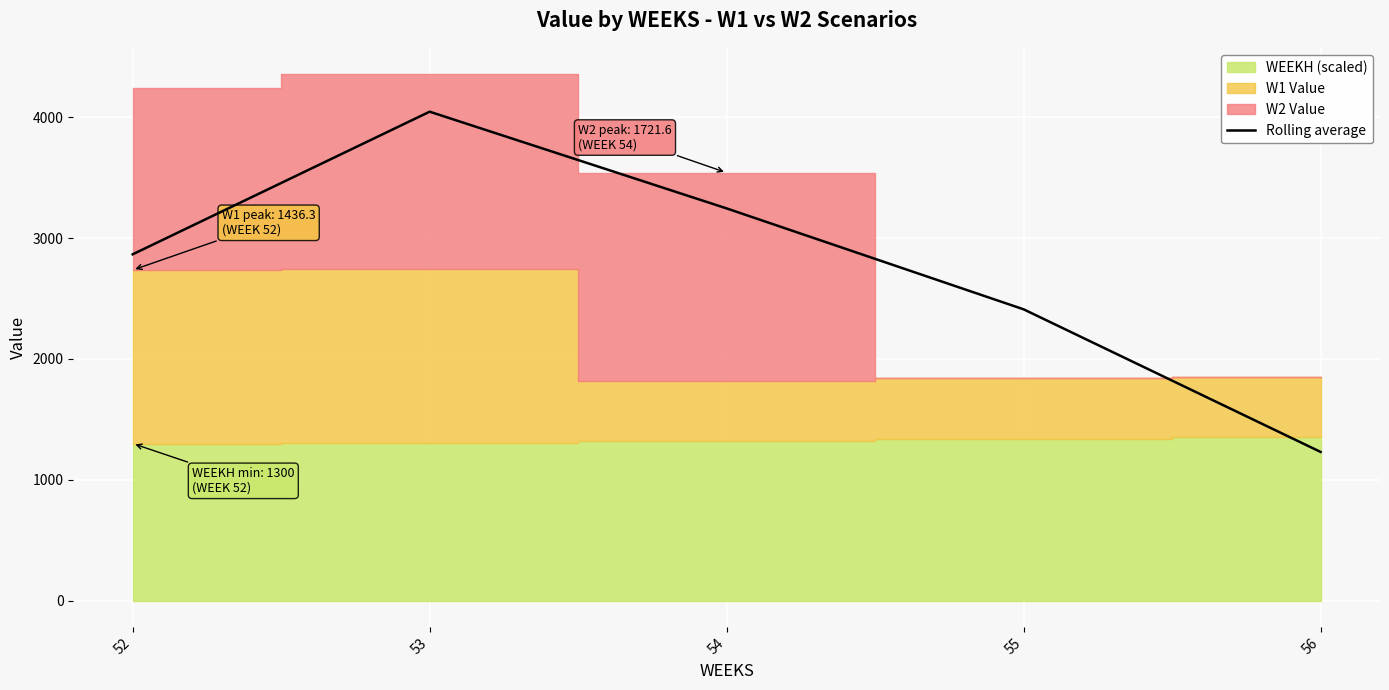

Where does the data first go above 2866?

52